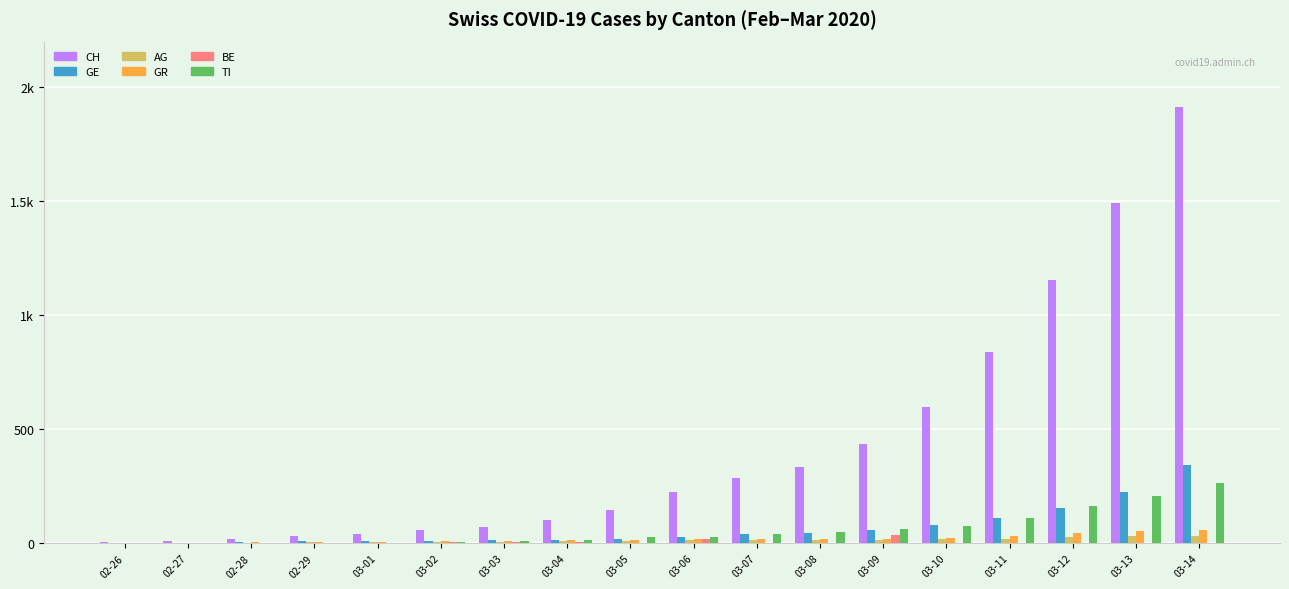

Reading right to left, what are all the values shown in this chart?

CH: 1913	1493	1156	838	595	435	336	287	223	146	100	70	56	38	31	19	9	5
GE: 342	223	153	112	79	59	44	42	29	20	15	13	10	9	8	4	1	1
AG: 33	30	27	20	18	15	14	14	12	11	10	7	7	4	3	1	1	1
GR: 56	53	43	31	22	18	18	17	16	14	12	9	9	6	6	6	2	2
BE: 0	0	0	0	0	34	0	0	17	0	6	4	4	2	0	1	0	0
TI: 265	206	163	108	75	61	49	41	28	25	13	8	4	2	2	1	1	0